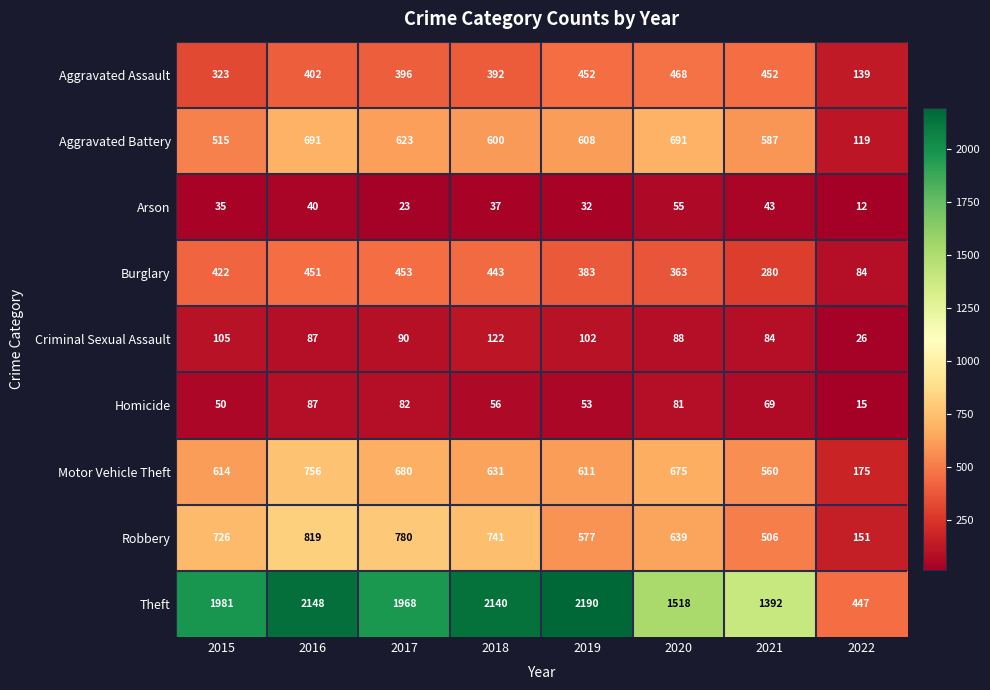

Which series has the largest total across all categories?

Theft